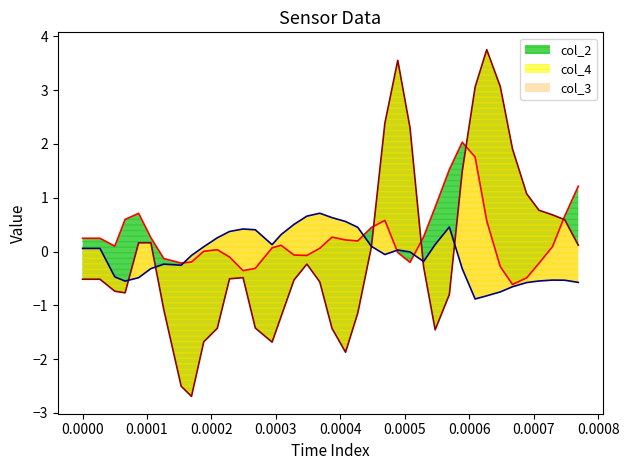

Which series has the largest total across all categories?

col_2